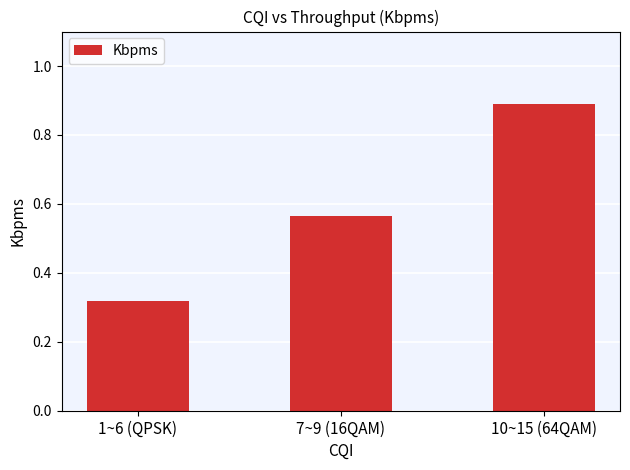

What is the label of the 1st bar from the right?

10~15 (64QAM)